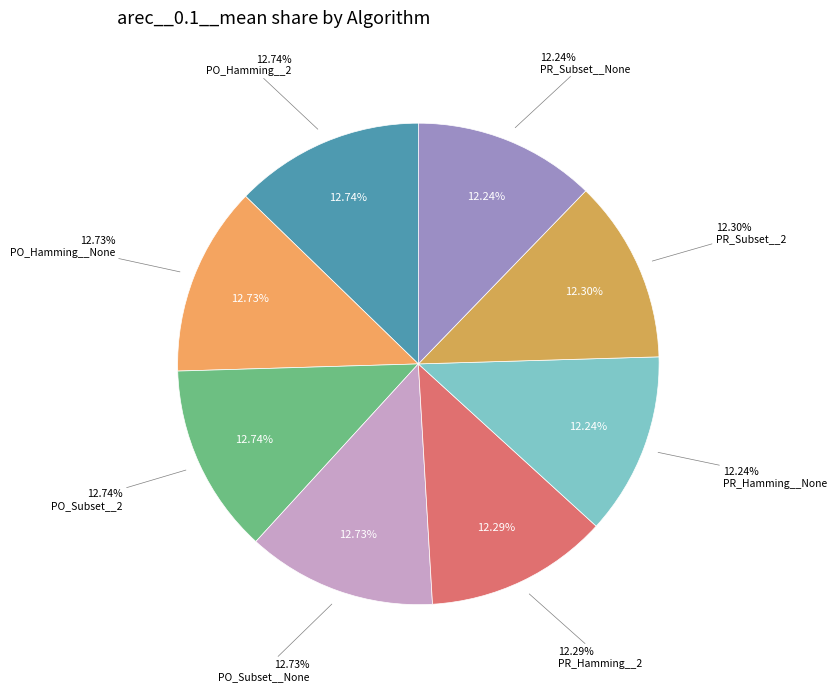

Rank the categories by value from highest to lowest.

PartialOrder__Hamming__2, PartialOrder__Subset__2, PartialOrder__Hamming__None, PartialOrder__Subset__None, PreOrder__Subset__2, PreOrder__Hamming__2, PreOrder__Hamming__None, PreOrder__Subset__None